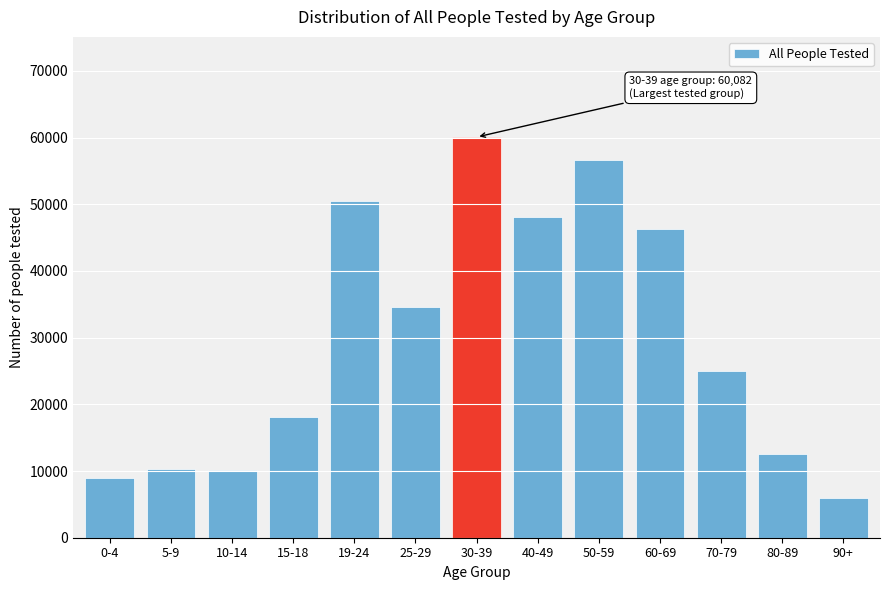

Where is the data nearest to the value 33012?

25-29